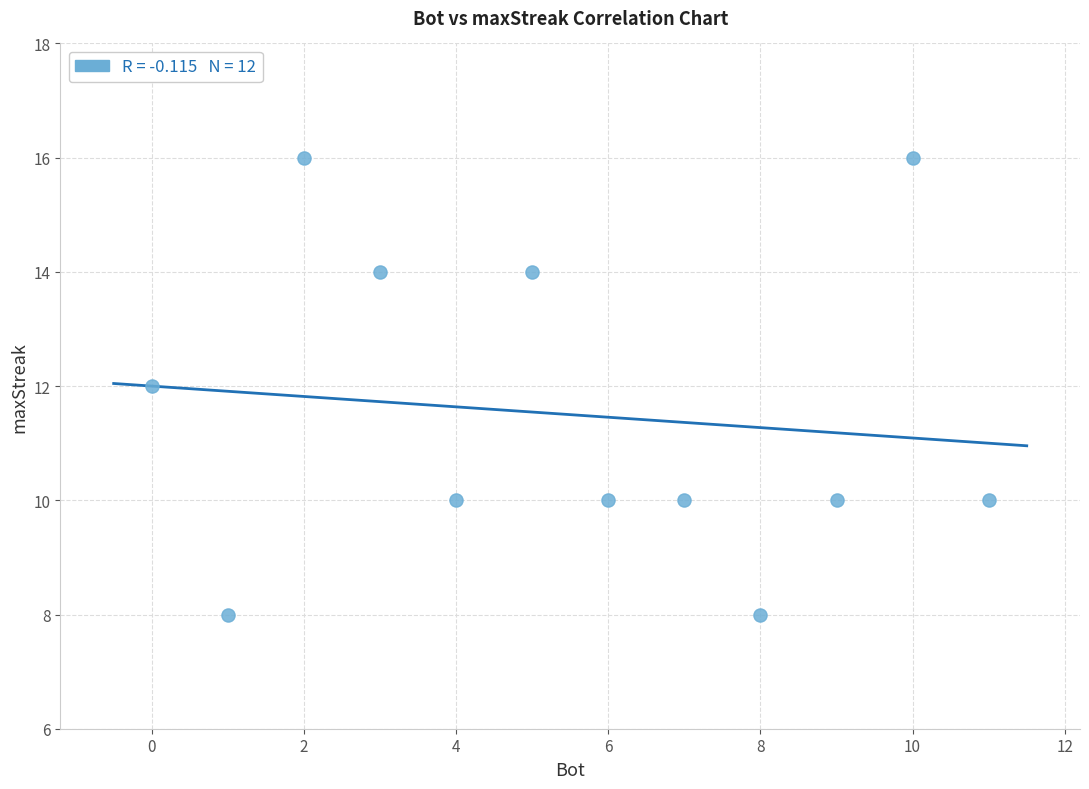

What is the average X value?

6